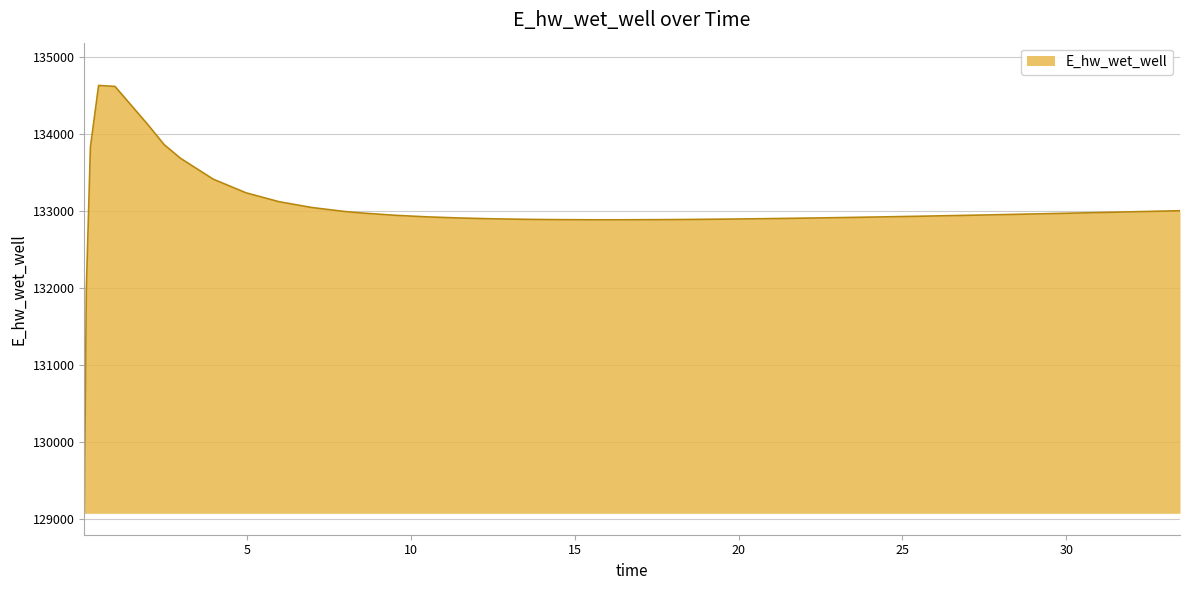

What is the maximum value shown in the chart?

134628.0